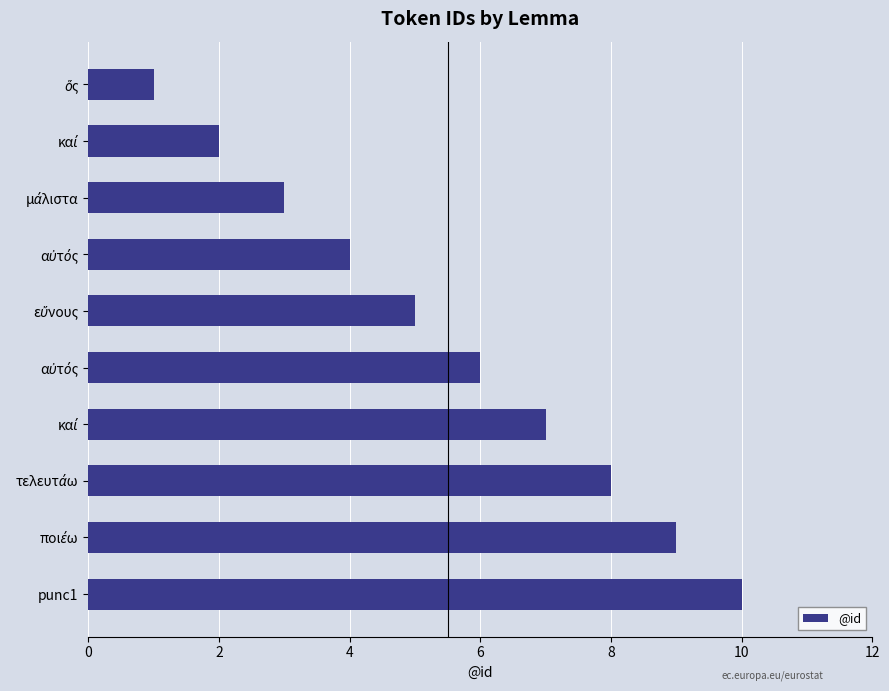

At which category does the chart reach its peak across all series?

punc1